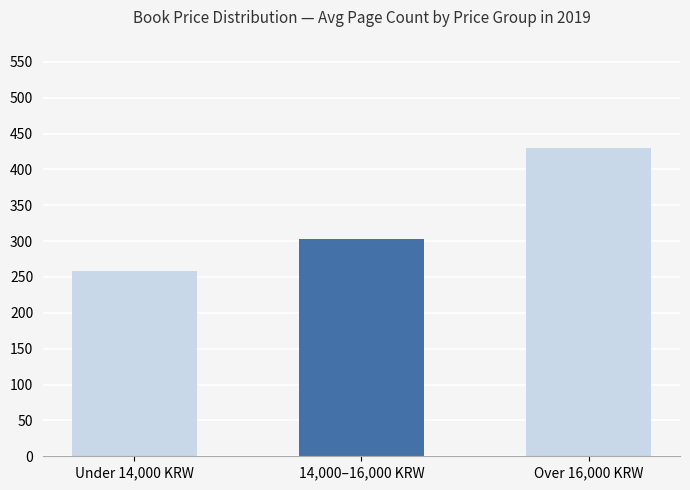

List the labels in order of value, largest first.

Over 16,000 KRW, 14,000–16,000 KRW, Under 14,000 KRW